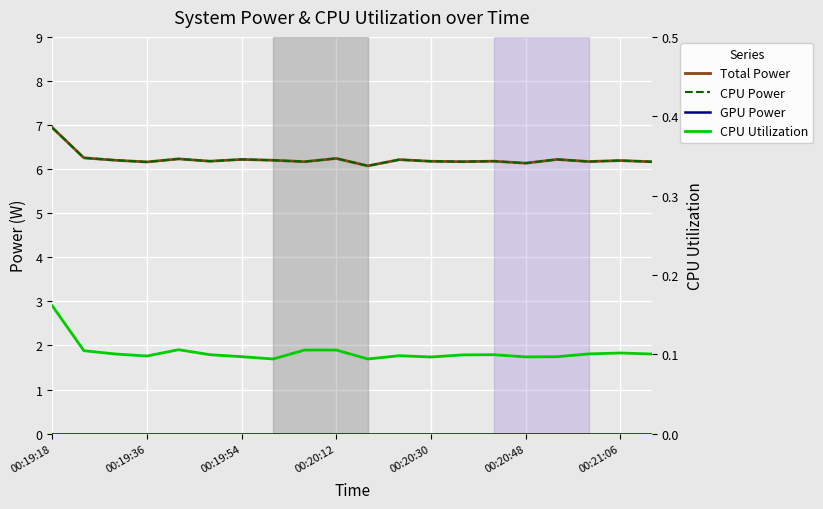

True or false: CPU Power and CPU Utilization intersect in this chart.

False